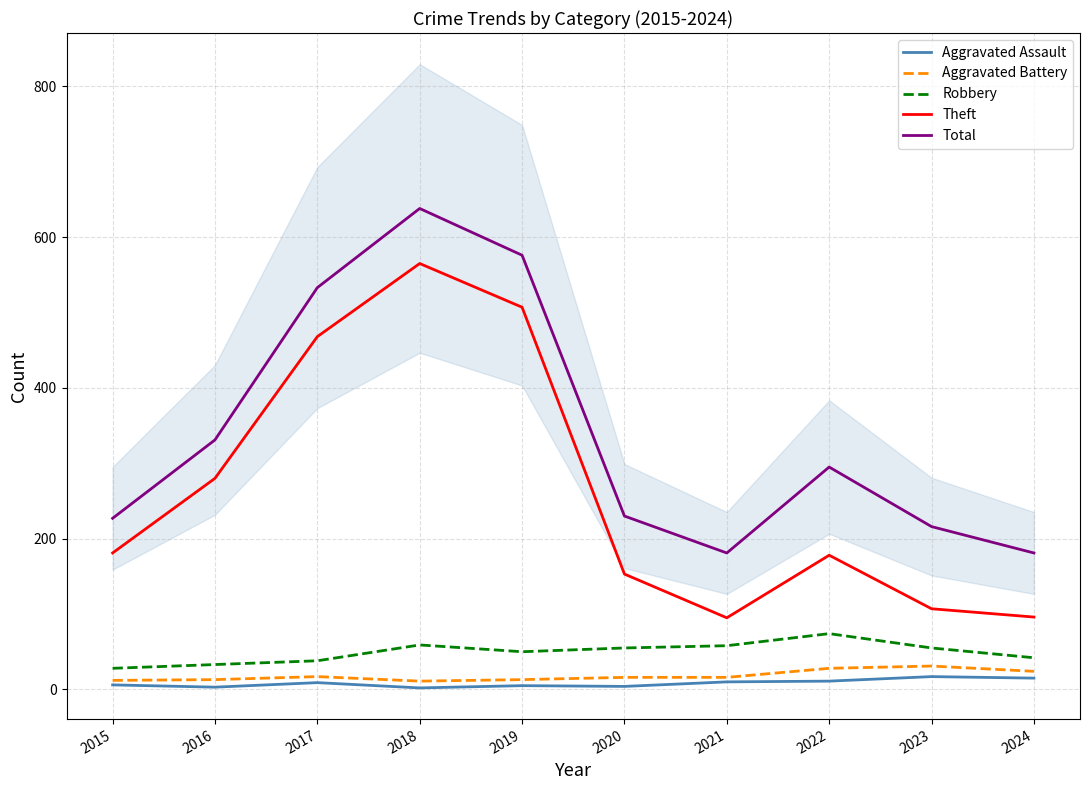

Which label corresponds to the largest value in the chart?

2018